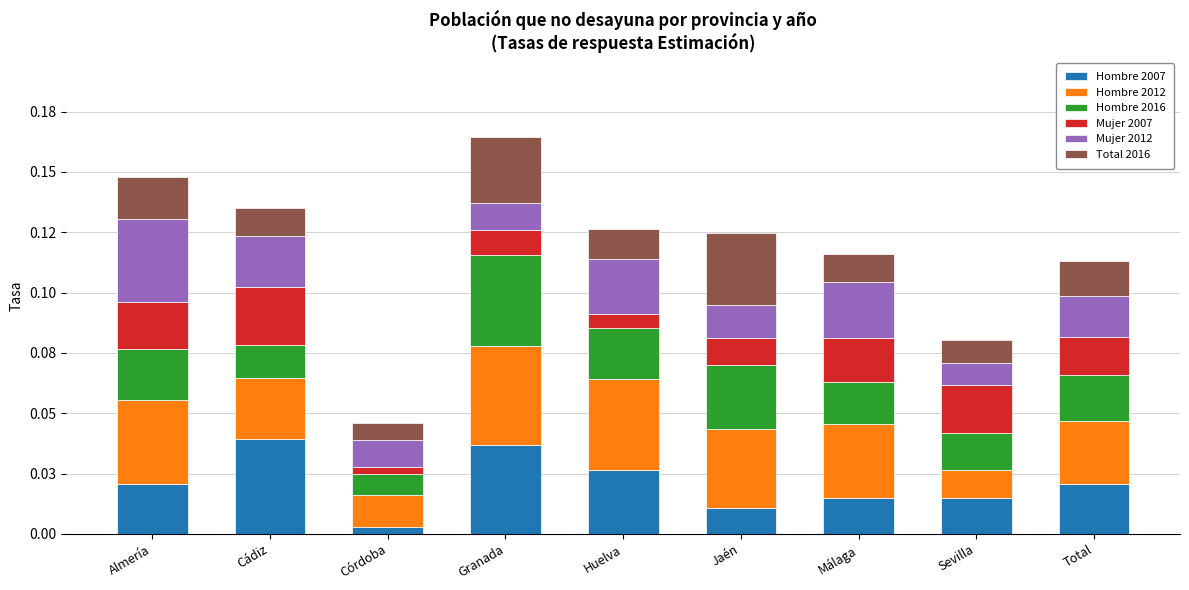

List the labels in order of Hombre 2012 value, largest first.

Granada, Huelva, Almería, Jaén, Málaga, Total, Cádiz, Córdoba, Sevilla